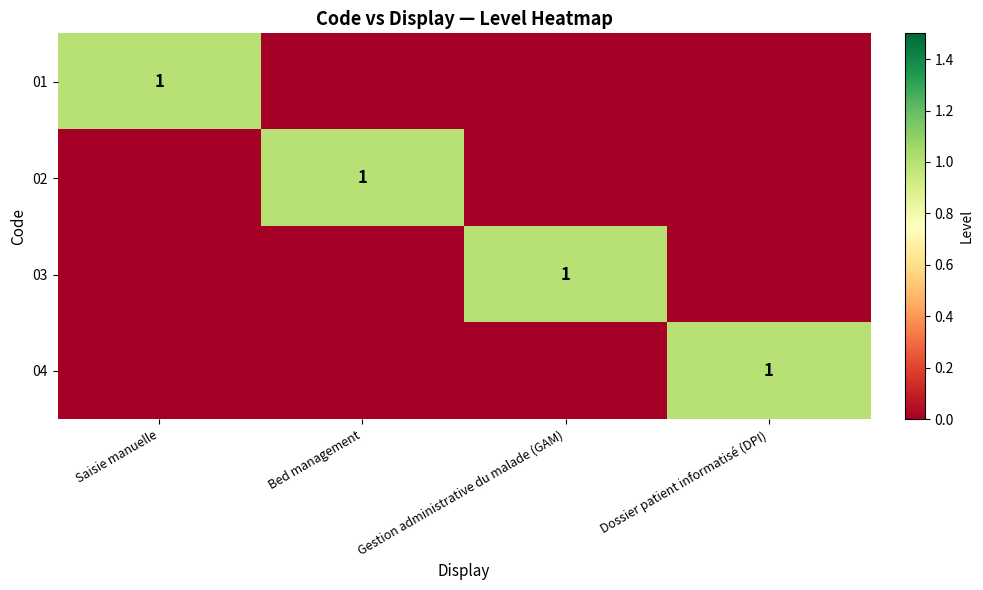

The 03 series shows 1 at Gestion administrative du malade (GAM). True or false?

True